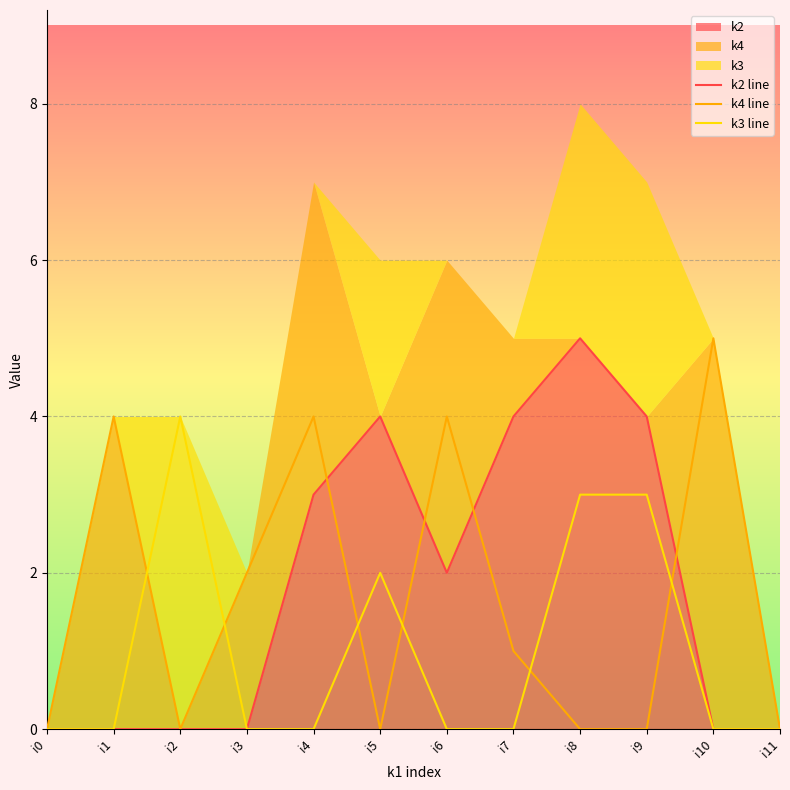

Which series has the largest total across all categories?

k2 line